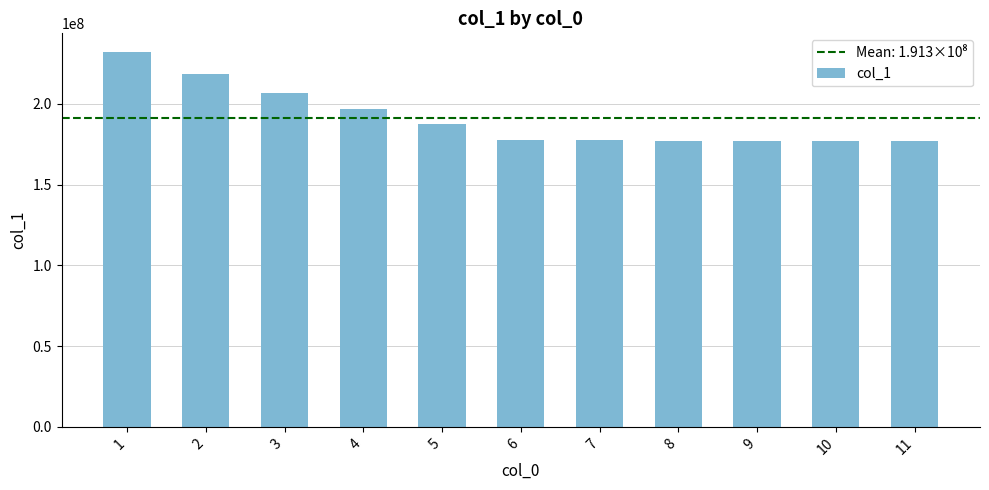

What is the value of the 4th bar from the left?

196464116.0